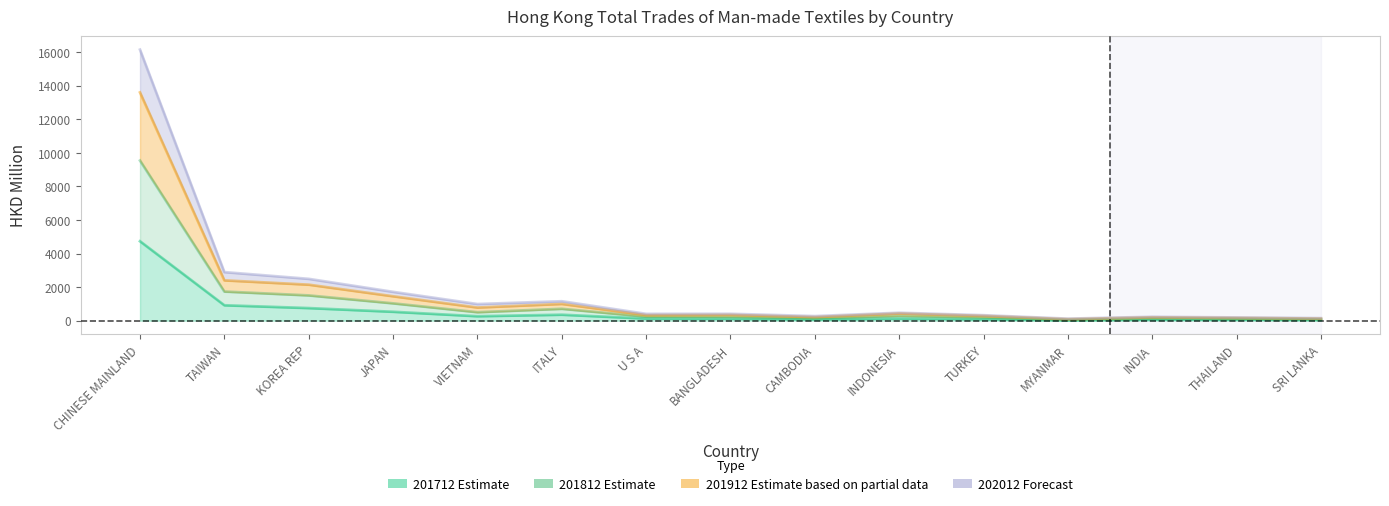

At how many categories does at least one series exceed 12125?

1